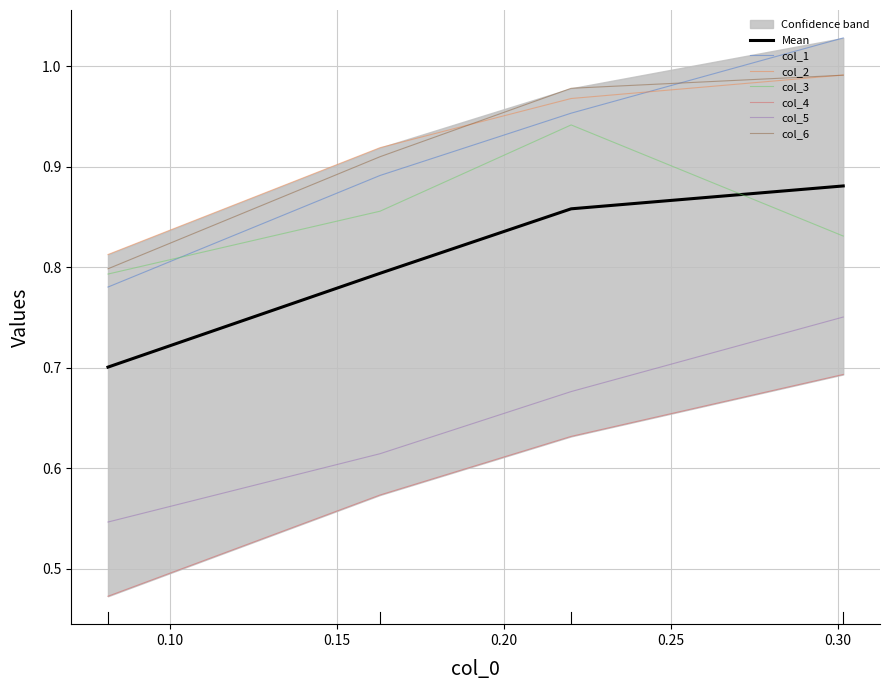

What is the difference between the maximum and second lowest values in the col_3 series?

0.1